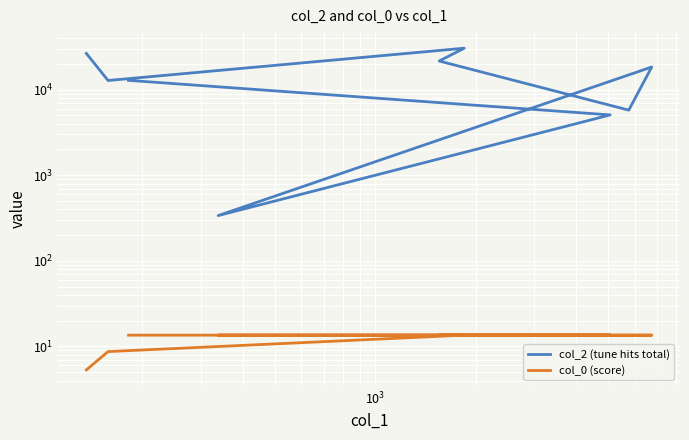

What is the greatest value displayed?

30471.0